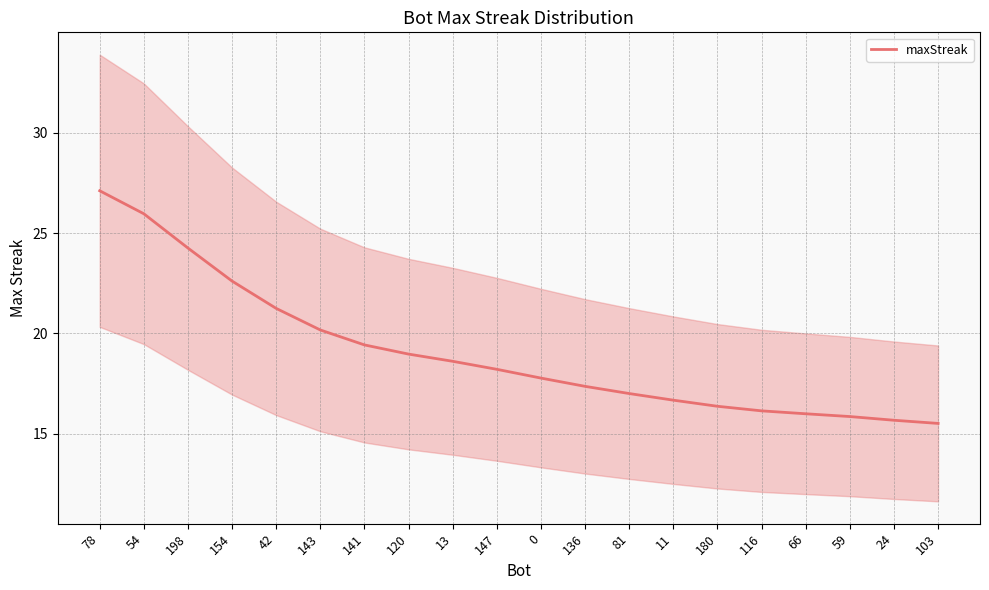

Where is the data nearest to the value 21?

42